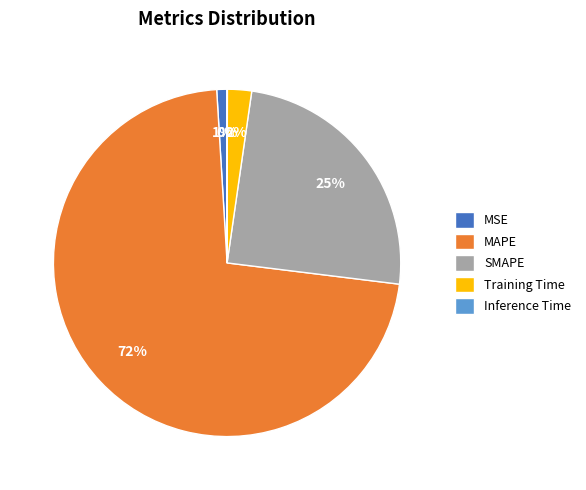

To the nearest percent, what portion does SMAPE represent?

25%